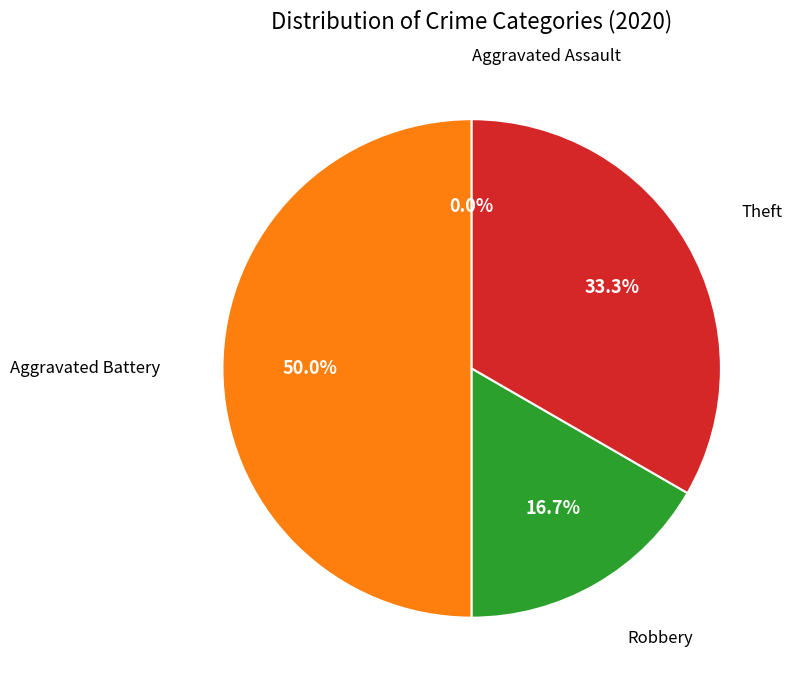

How many slices are in this pie chart?

4